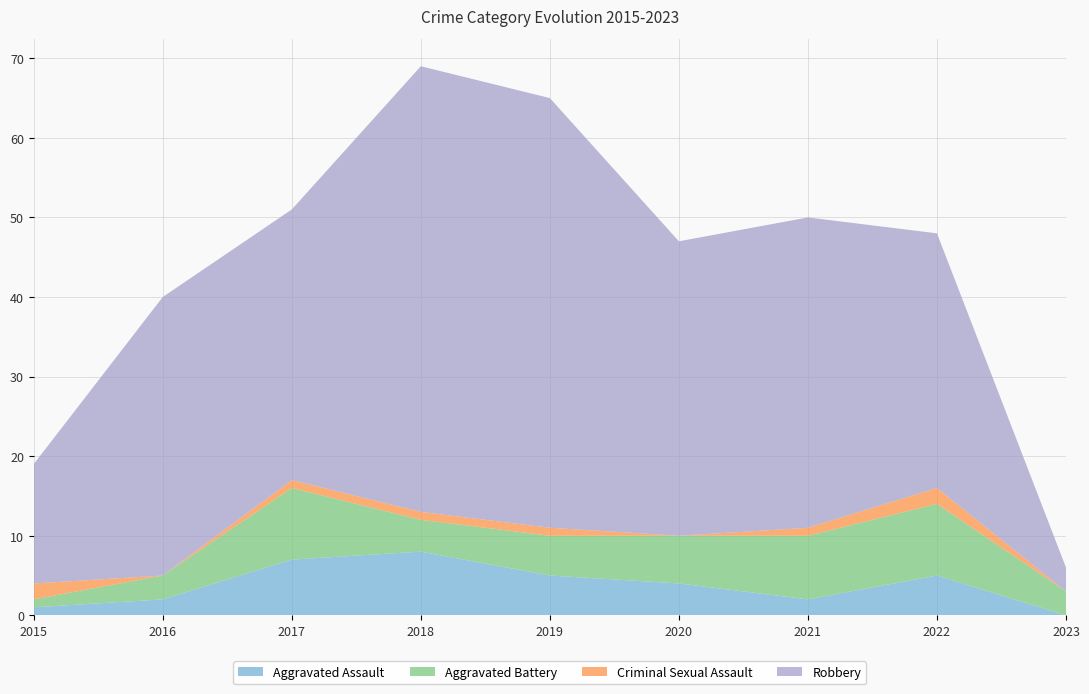

Reading left to right, extract all data points from this chart.

Aggravated Assault: 1	2	7	8	5	4	2	5	0
Aggravated Battery: 1	3	9	4	5	6	8	9	3
Criminal Sexual Assault: 2	0	1	1	1	0	1	2	0
Robbery: 15	35	34	56	54	37	39	32	3